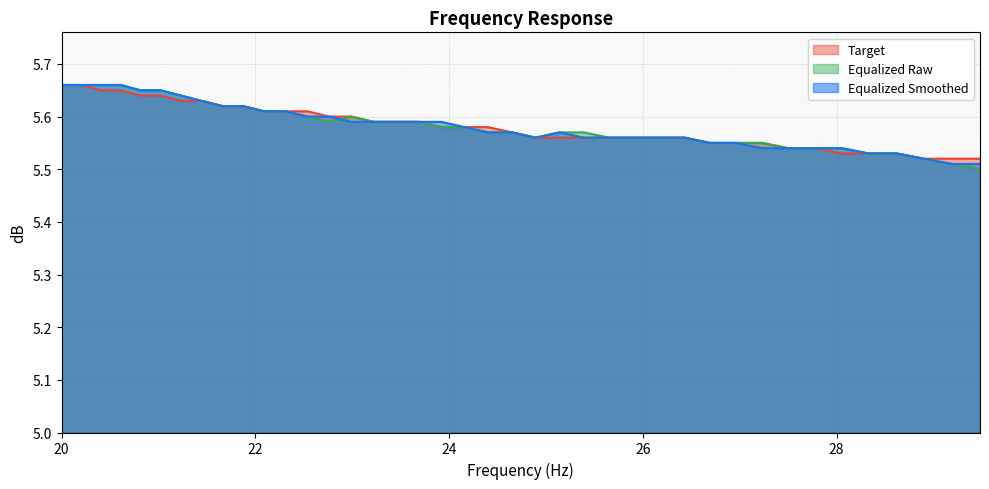

In equalized_smoothed, how many points are lower than both neighbors (excluding endpoints)?

1